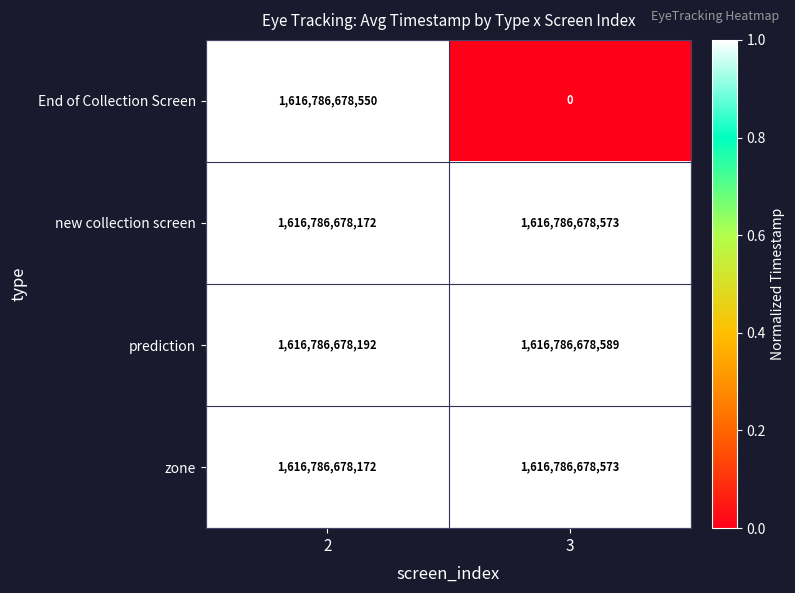

Is the value of new collection screen at 2 greater than the value of End of Collection Screen at 2?

No